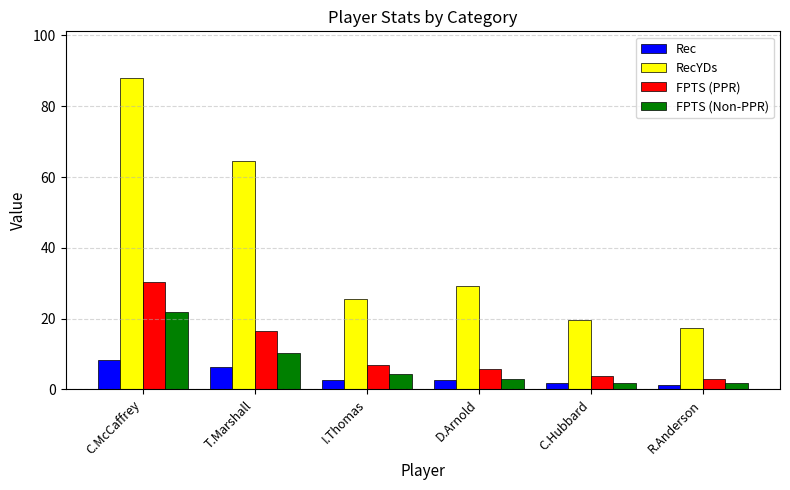

True or false: RecYDs has a value of 56.2 at C.McCaffrey.

False